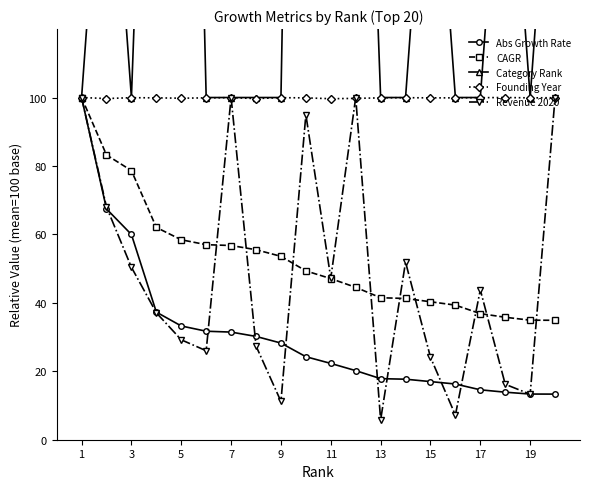

What is the minimum value for Abs Growth Rate?

13.3